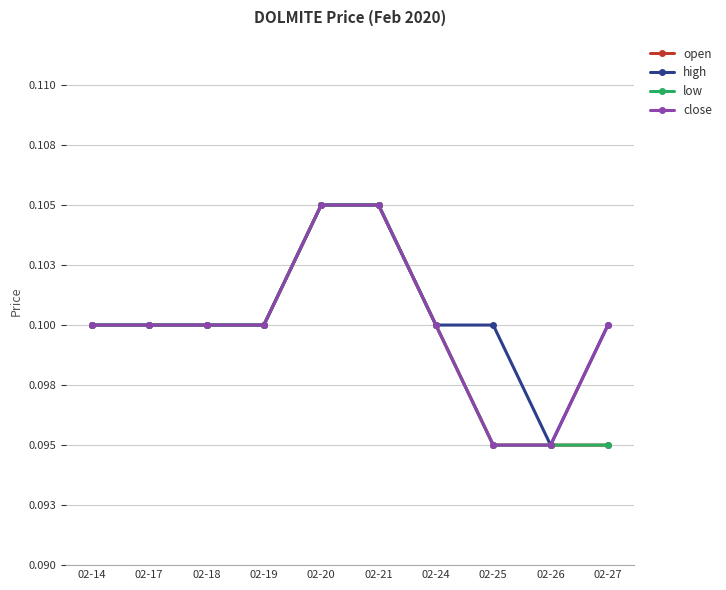

True or false: open and low cross at least once.

False